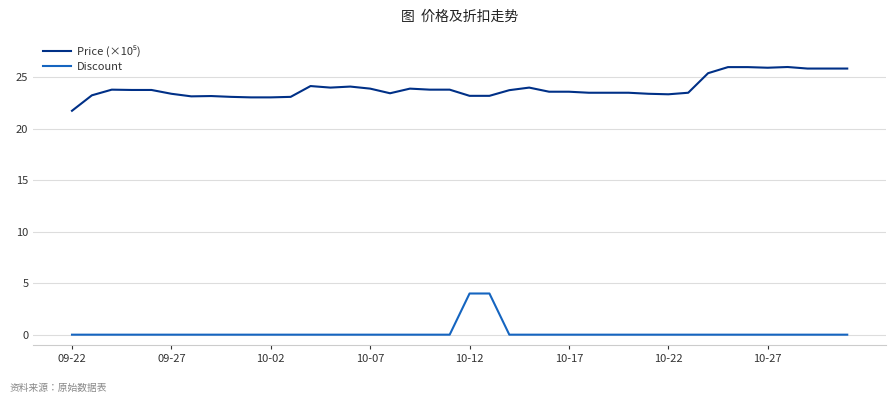

What is the greatest value displayed?

26.0